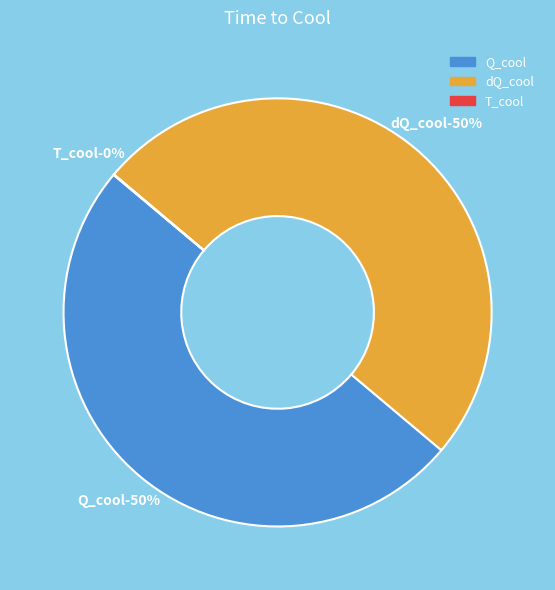

How many slices are in this pie chart?

3